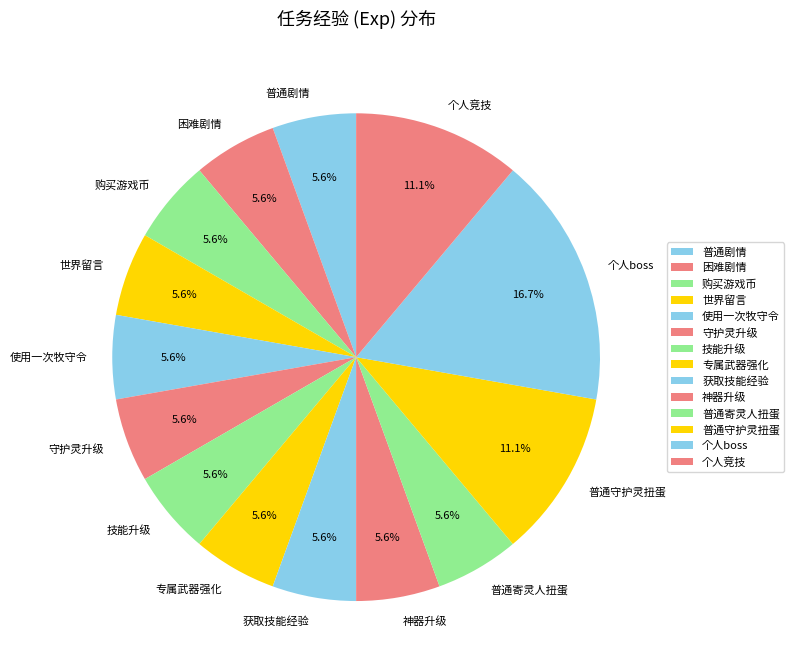

Which category has the biggest portion of the pie?

个人boss